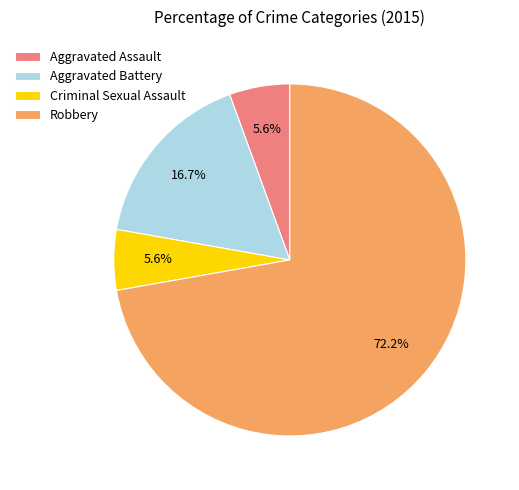

What is the largest slice in the pie chart?

Robbery